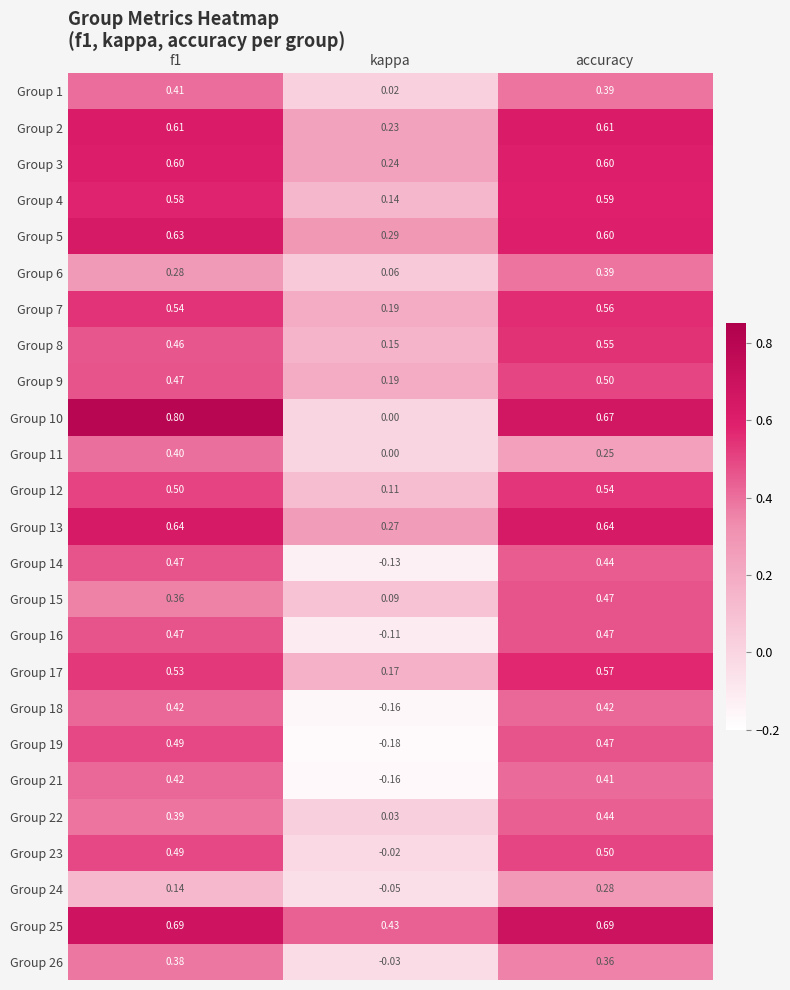

At which label does Group 1 reach its minimum?

kappa